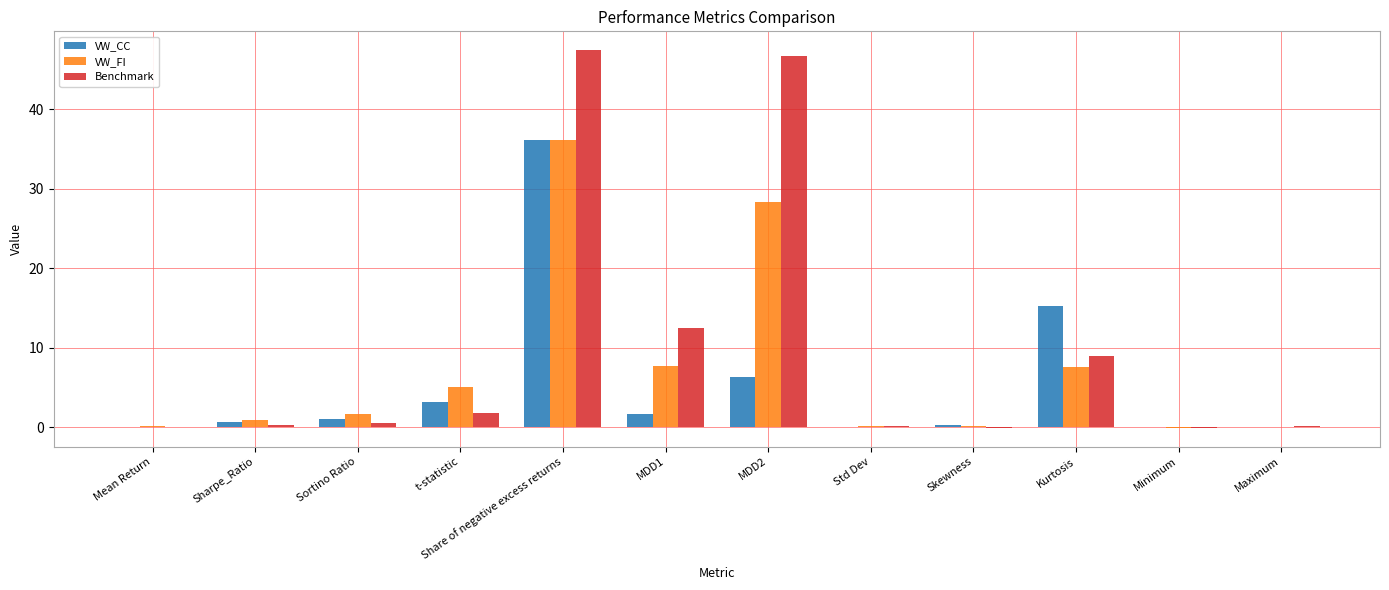

The Benchmark series shows 0.5 at Sortino Ratio. True or false?

True